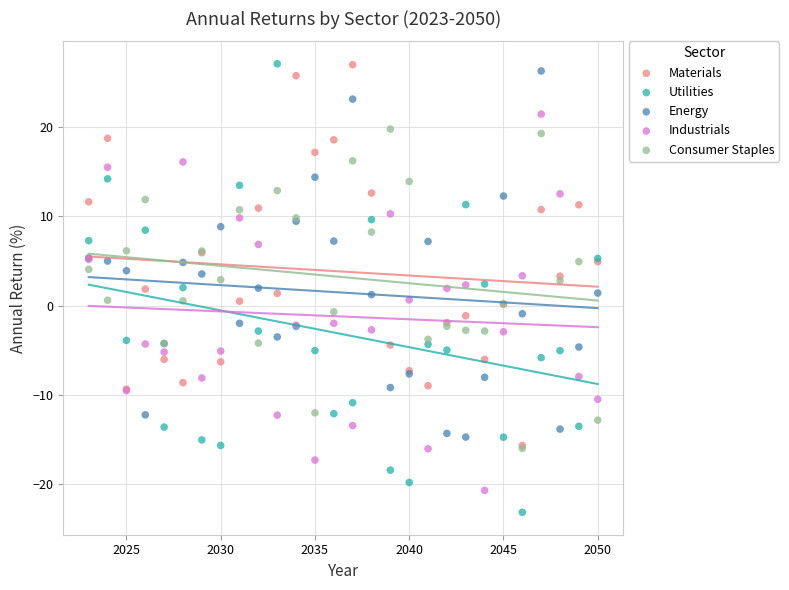

Which series contains the lowest Y value?

Utilities